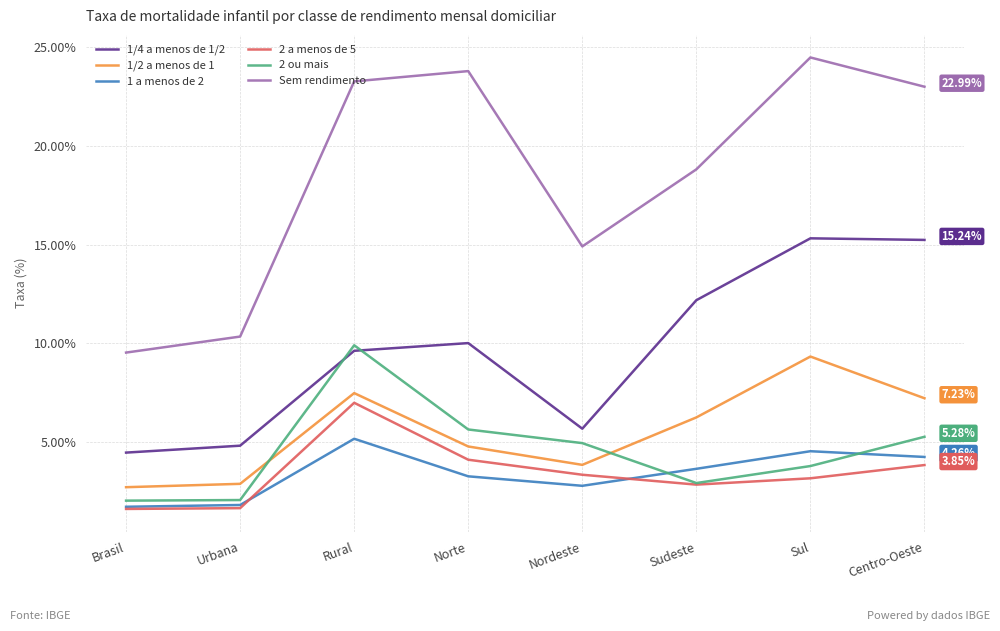

What is the difference between the maximum and minimum values in the 1/2 a menos de 1 series?

6.6